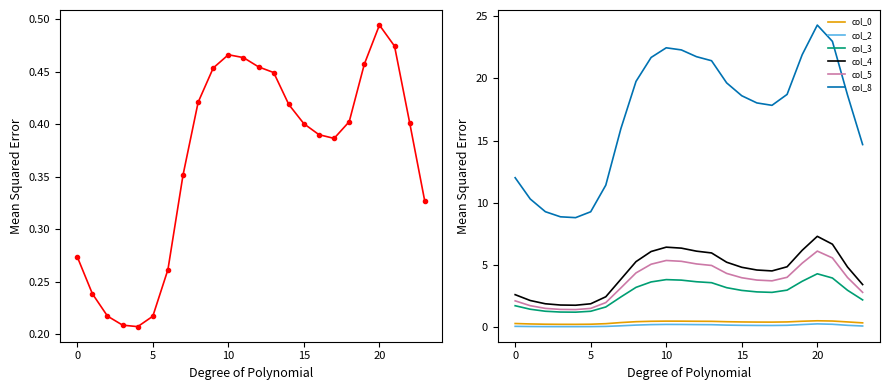

True or false: col_8 and col_5 intersect in this chart.

False